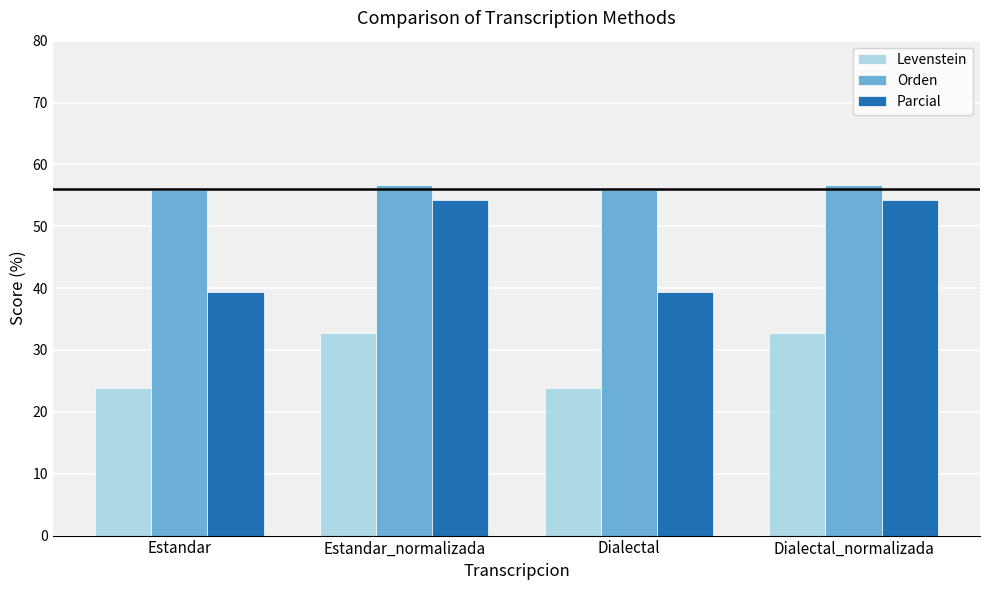

Which series has the largest range (max minus min)?

Parcial